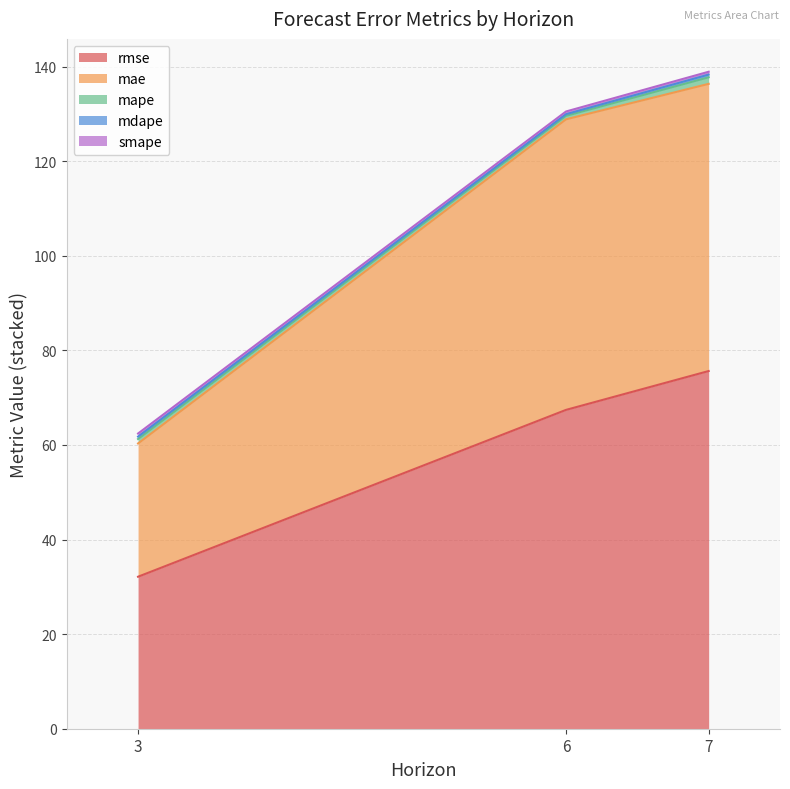

How many lines are shown in the chart?

5